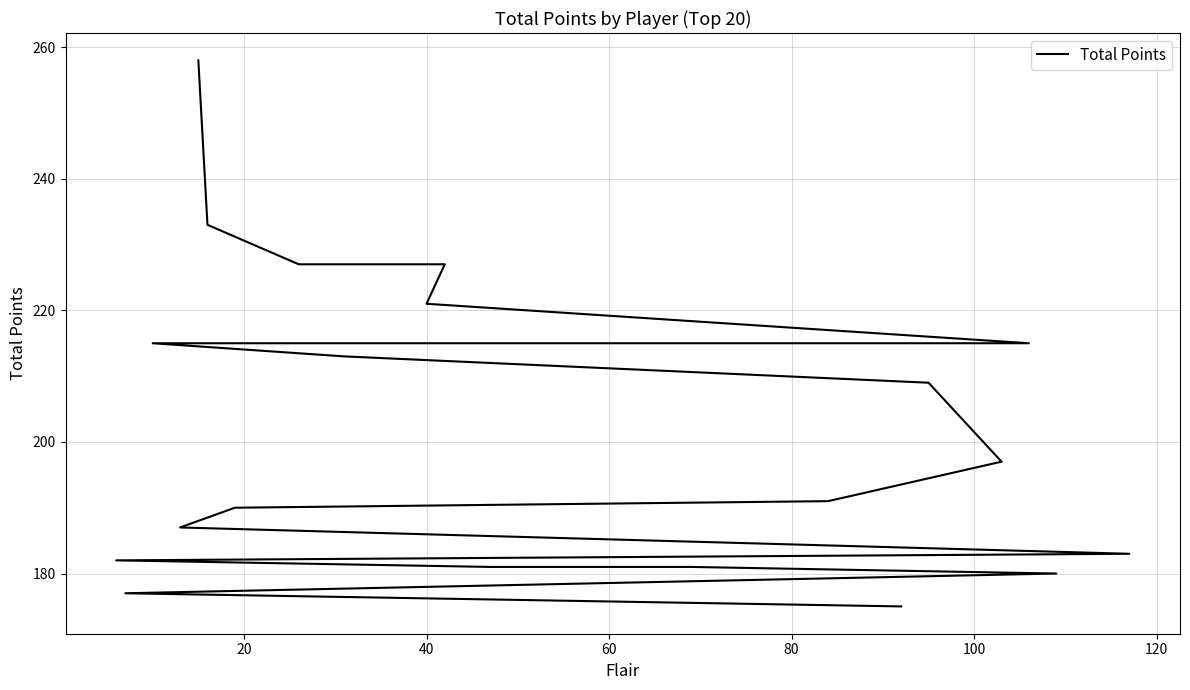

True or false: the data shows 288 at 40.

False